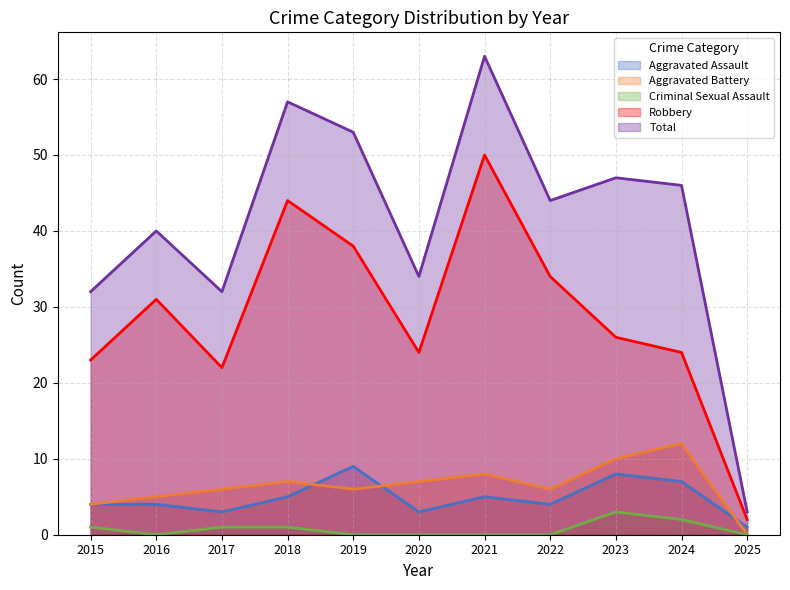

Which series has the largest total across all categories?

Total